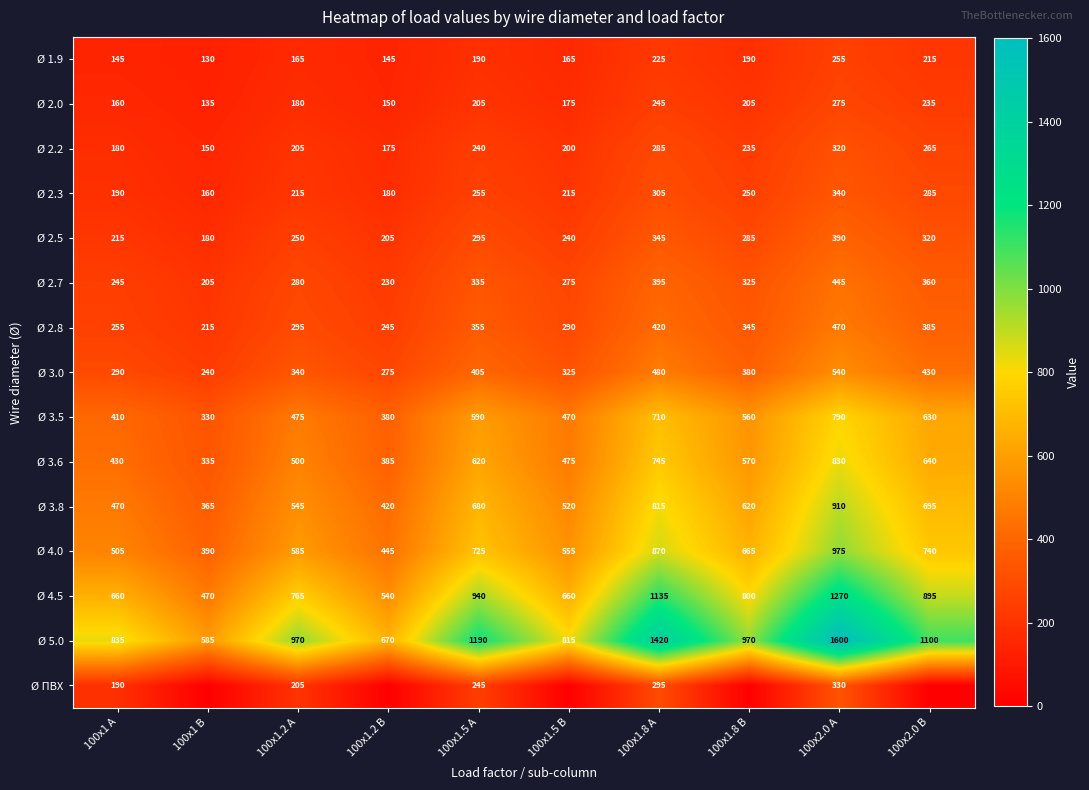

What is the minimum value for Ø 2.7?

205